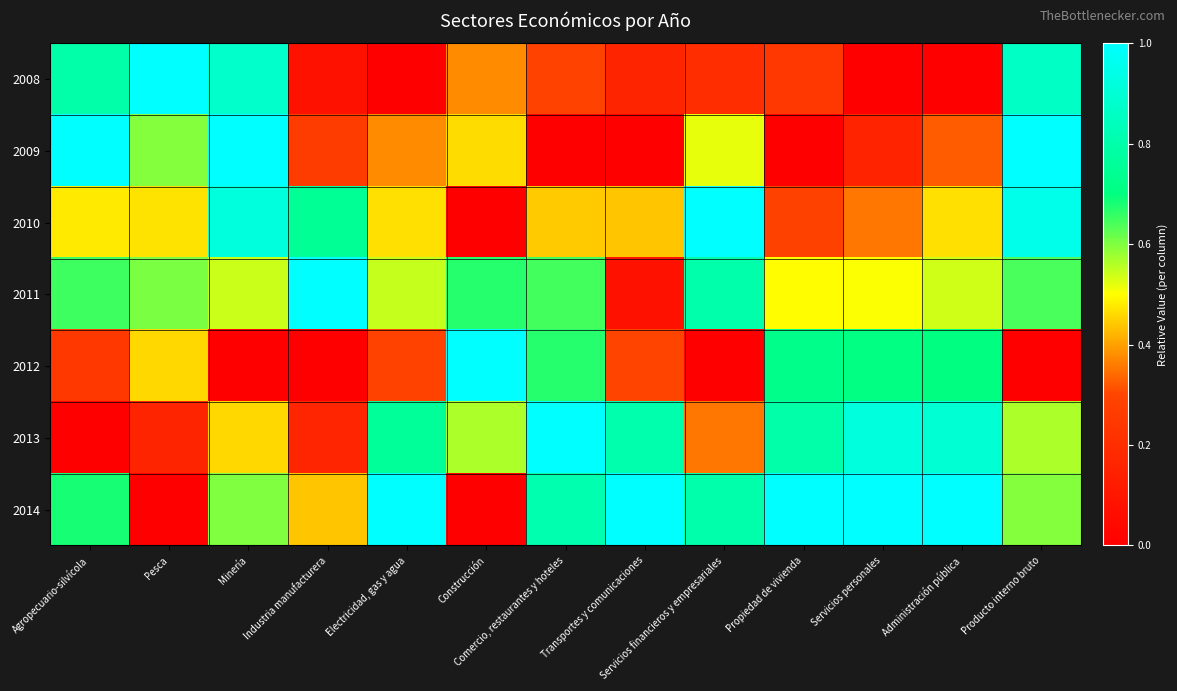

Count the number of categories in the chart.

13